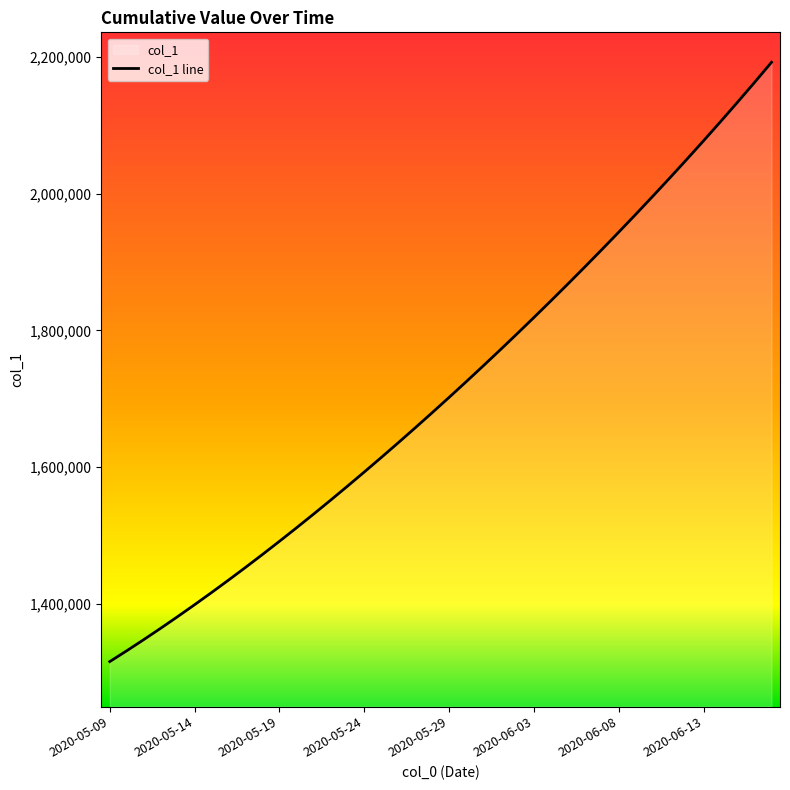

What is the change in value from 2020-05-17 to 2020-06-08?

+490812.6